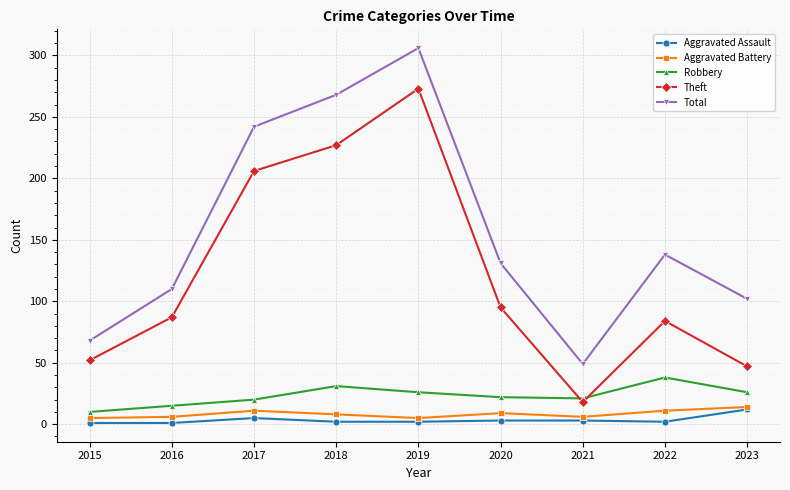

In Aggravated Battery, how many points are lower than both neighbors (excluding endpoints)?

2